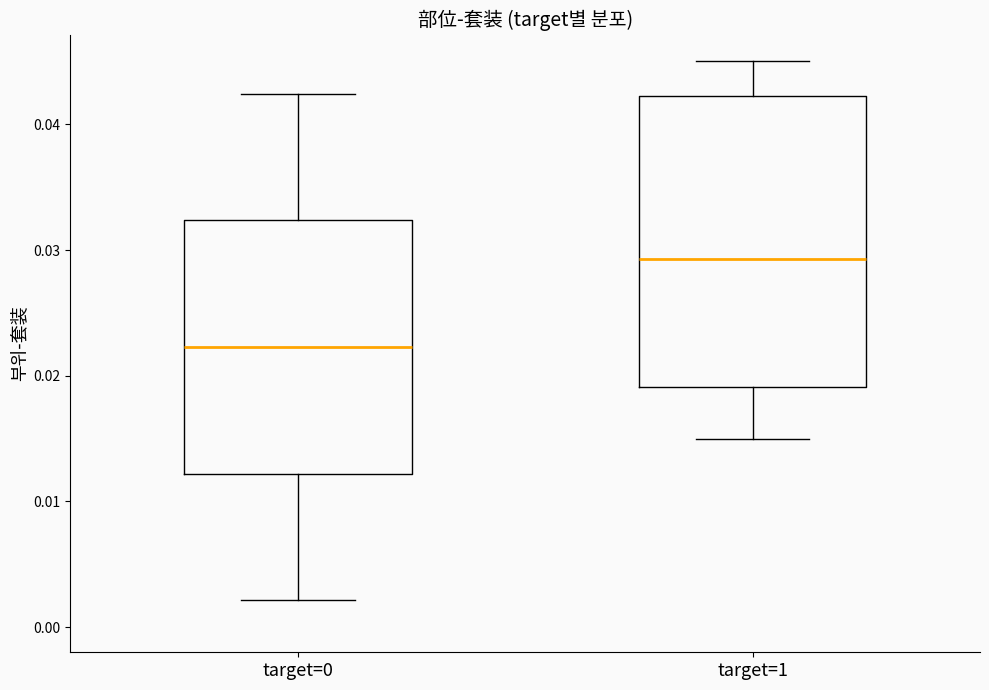

Reading left to right, read every box against the y-axis: the position of its median line, the range the box covers, and the ends of its whiskers. The values are not printed on the chart, so give them approximately, as read against the axis.

target=0: median 0.022, box 0.012 to 0.032, whiskers 0.002 to 0.042
target=1: median 0.029, box 0.019 to 0.042, whiskers 0.015 to 0.045